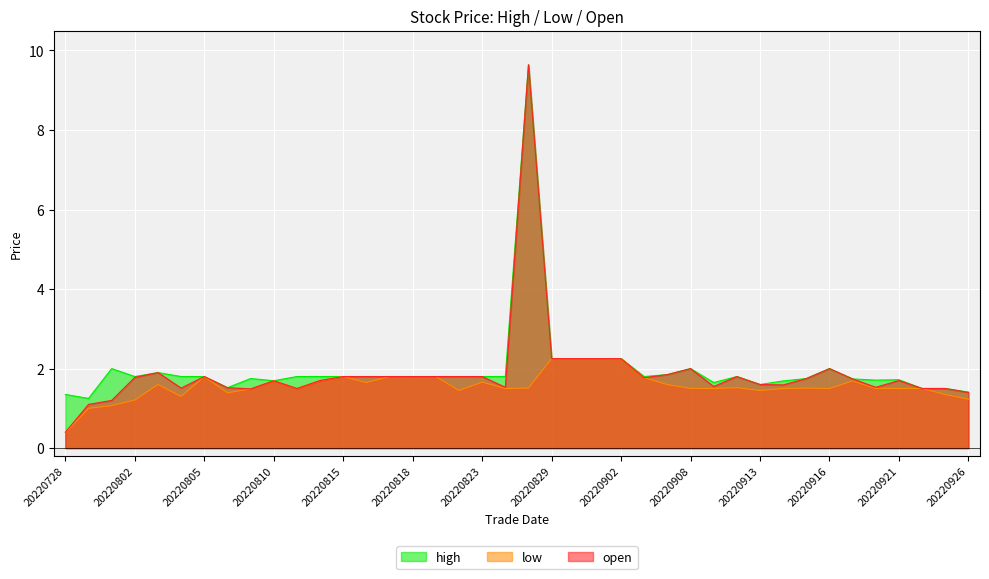

Reading left to right, extract all data points from this chart.

high: 20220728=1.4	20220729=1.2	20220801=2.0	20220802=1.8	20220803=1.9	20220804=1.8	20220805=1.8	20220808=1.5	20220809=1.8	20220810=1.7	20220811=1.8	20220812=1.8	20220815=1.8	20220816=1.8	20220817=1.8	20220818=1.8	20220819=1.8	20220822=1.8	20220823=1.8	20220825=1.8	20220826=9.6	20220829=2.2	20220830=2.2	20220901=2.2	20220902=2.2	20220906=1.8	20220907=1.9	20220908=2.0	20220909=1.6	20220912=1.8	20220913=1.6	20220914=1.7	20220915=1.8	20220916=2.0	20220919=1.7	20220920=1.7	20220921=1.7	20220922=1.5	20220923=1.5	20220926=1.4
low: 20220728=0.4	20220729=1.0	20220801=1.1	20220802=1.2	20220803=1.6	20220804=1.3	20220805=1.8	20220808=1.4	20220809=1.5	20220810=1.7	20220811=1.5	20220812=1.7	20220815=1.8	20220816=1.6	20220817=1.8	20220818=1.8	20220819=1.8	20220822=1.4	20220823=1.7	20220825=1.5	20220826=1.5	20220829=2.2	20220830=2.2	20220901=2.2	20220902=2.2	20220906=1.8	20220907=1.6	20220908=1.5	20220909=1.5	20220912=1.5	20220913=1.4	20220914=1.5	20220915=1.5	20220916=1.5	20220919=1.7	20220920=1.5	20220921=1.5	20220922=1.5	20220923=1.4	20220926=1.2
open: 20220728=0.4	20220729=1.1	20220801=1.2	20220802=1.8	20220803=1.9	20220804=1.5	20220805=1.8	20220808=1.5	20220809=1.5	20220810=1.7	20220811=1.5	20220812=1.7	20220815=1.8	20220816=1.8	20220817=1.8	20220818=1.8	20220819=1.8	20220822=1.8	20220823=1.8	20220825=1.5	20220826=9.6	20220829=2.2	20220830=2.2	20220901=2.2	20220902=2.2	20220906=1.8	20220907=1.9	20220908=2.0	20220909=1.6	20220912=1.8	20220913=1.6	20220914=1.6	20220915=1.8	20220916=2.0	20220919=1.7	20220920=1.5	20220921=1.7	20220922=1.5	20220923=1.5	20220926=1.4